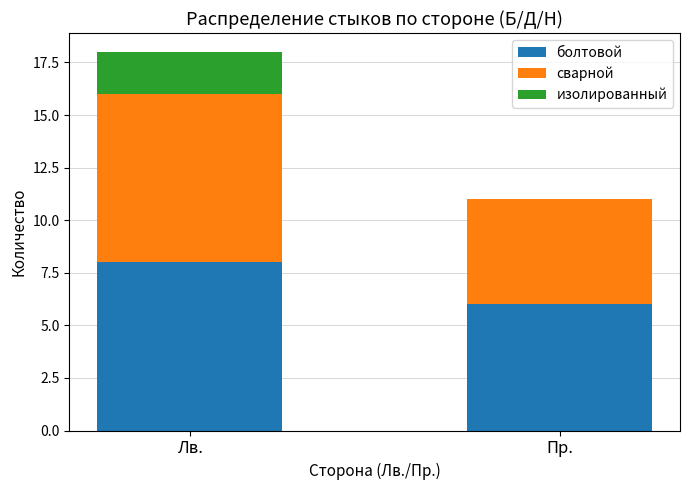

What is the total value across all series at Лв.?

18